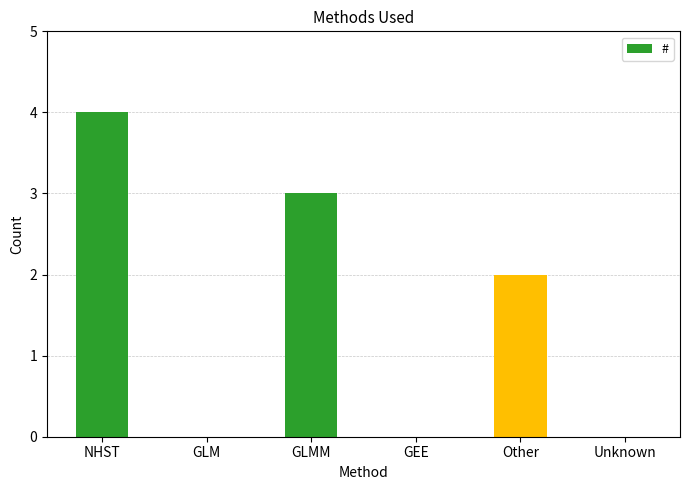

Which category has the highest value across all series?

NHST